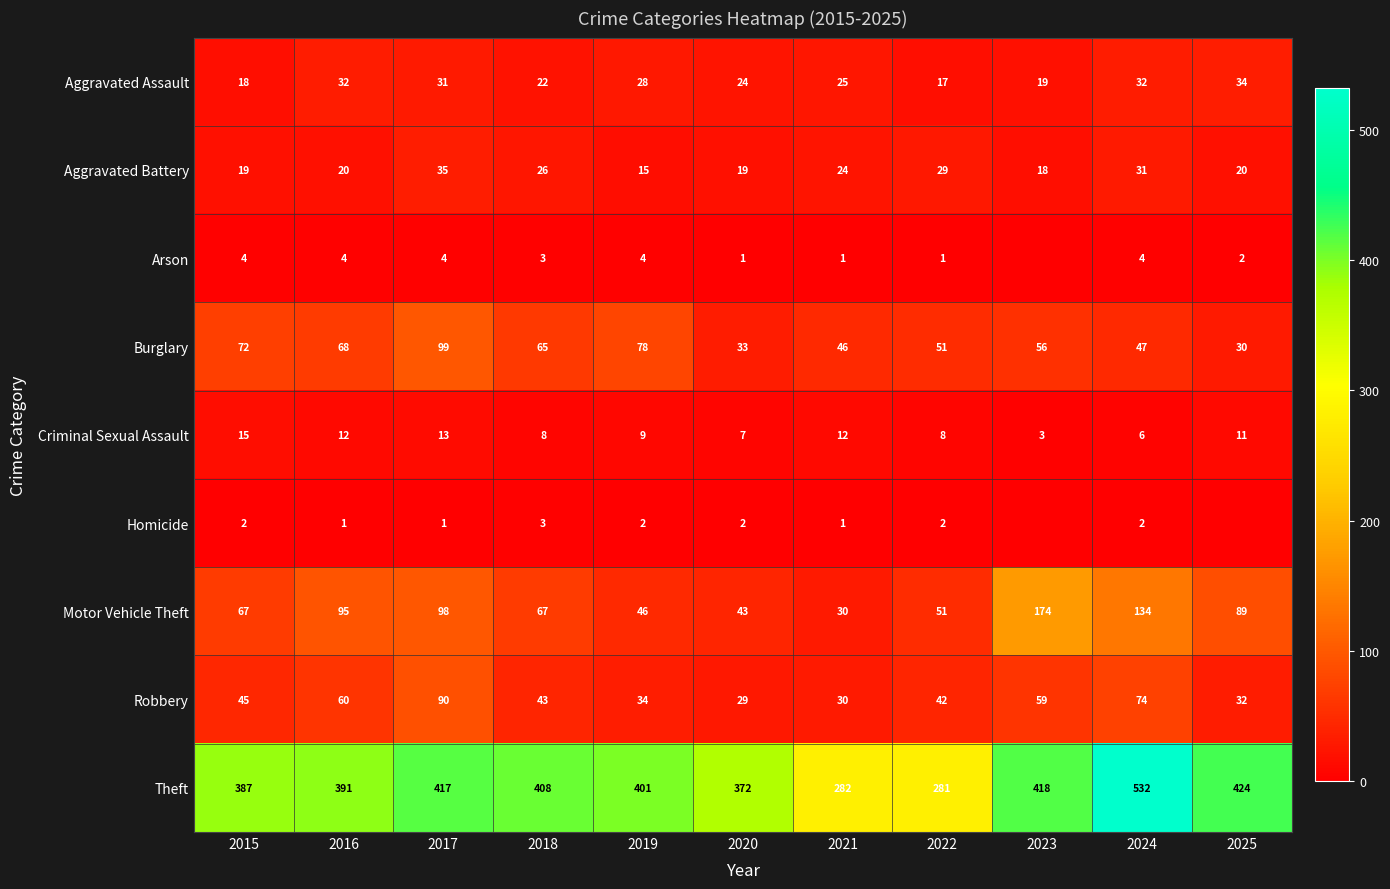

At which label does Burglary first exceed 56?

2015